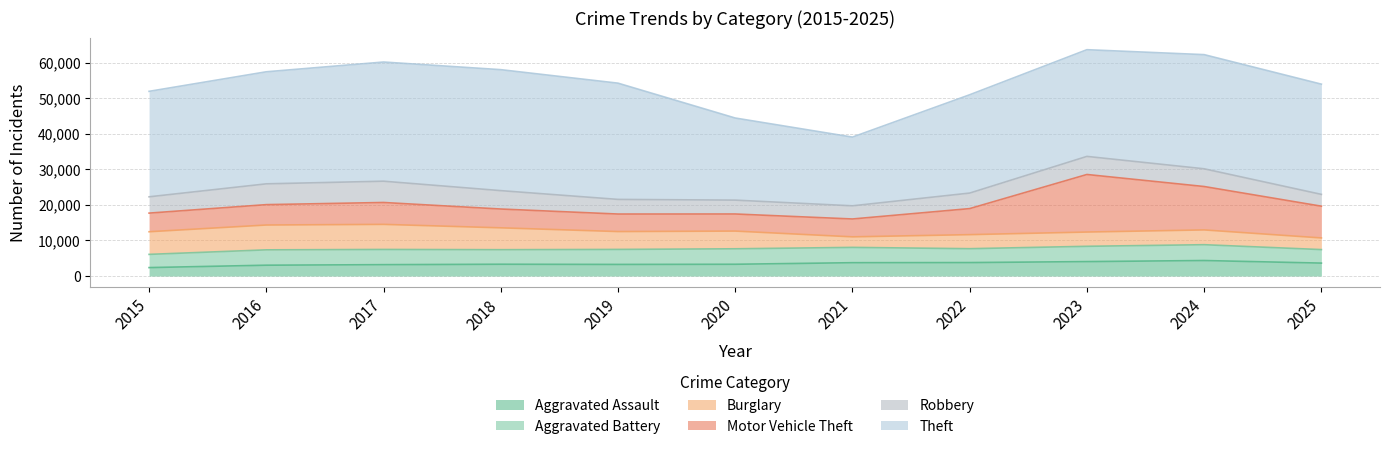

How many data points does each series have?

11